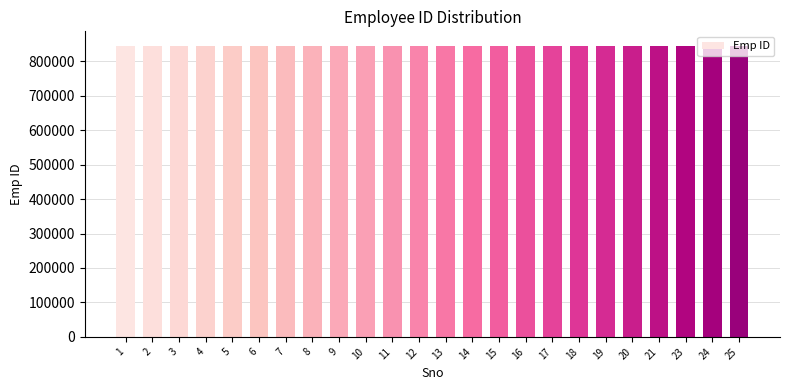

The chart shows a value of 844574 at 15. True or false?

True